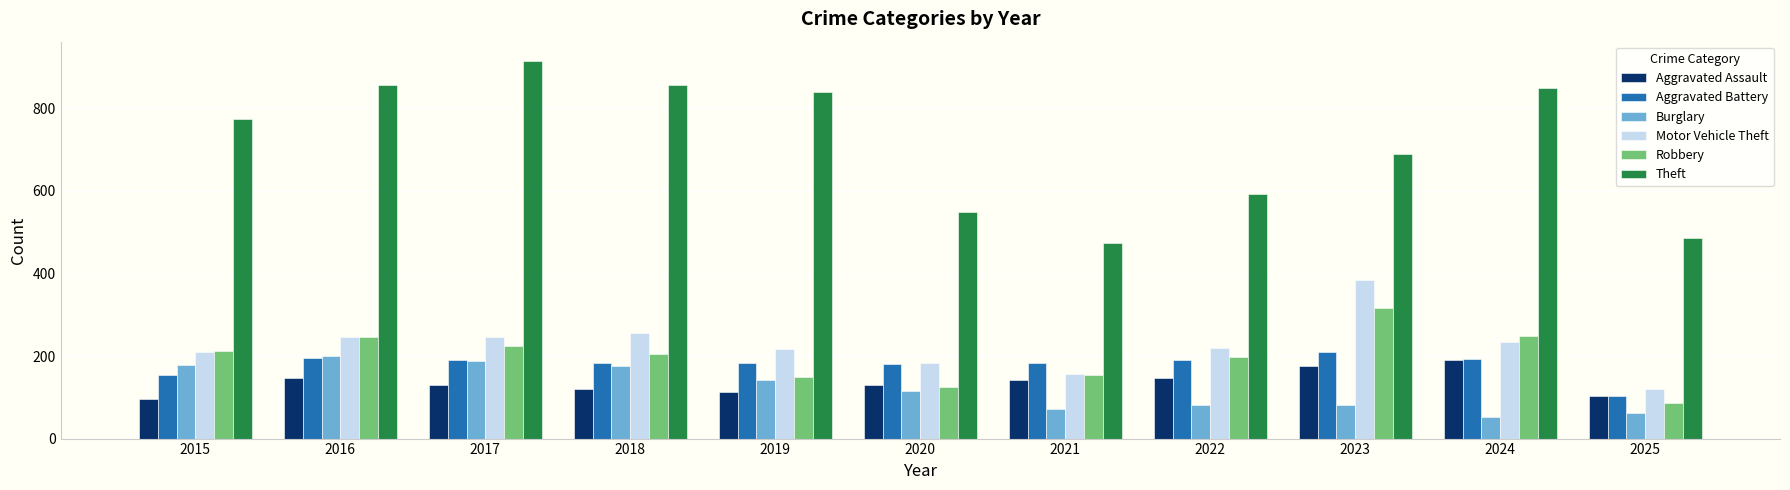

Where does the Robbery series first go above 204?

2015